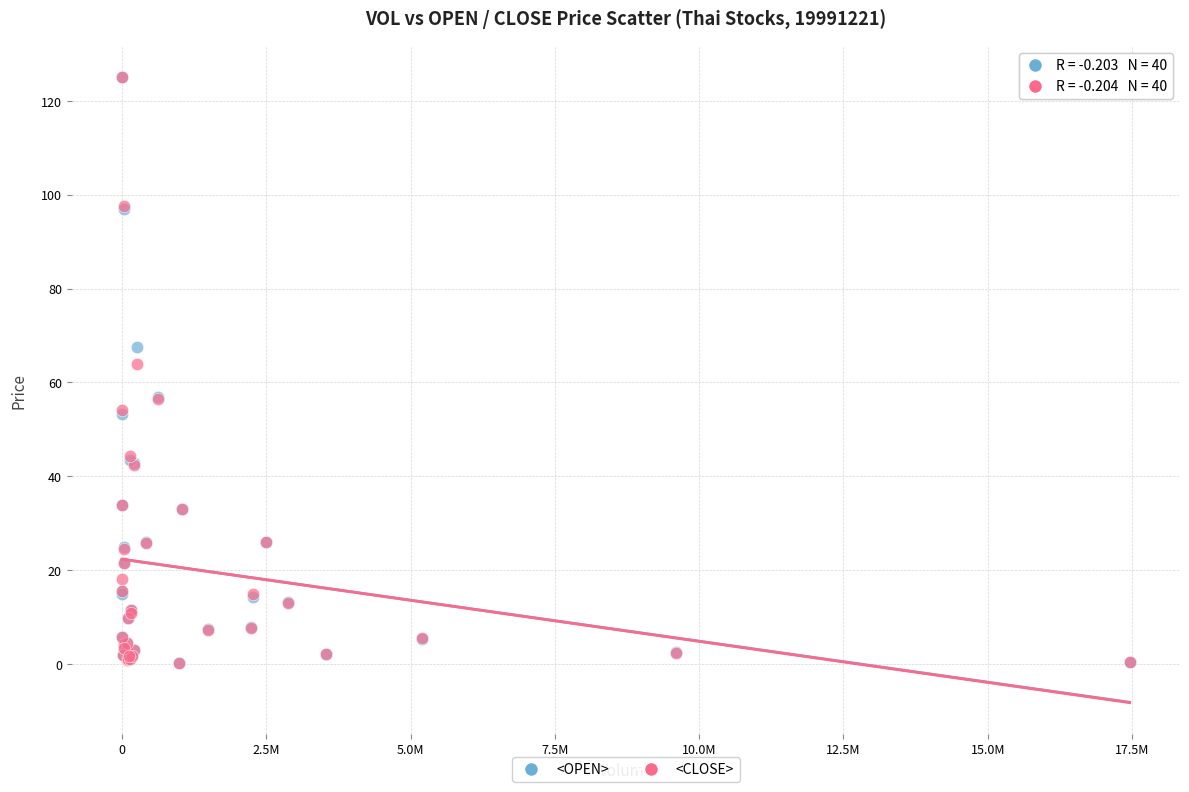

In the <OPEN> series, what Y value is closest to 62?

57.0